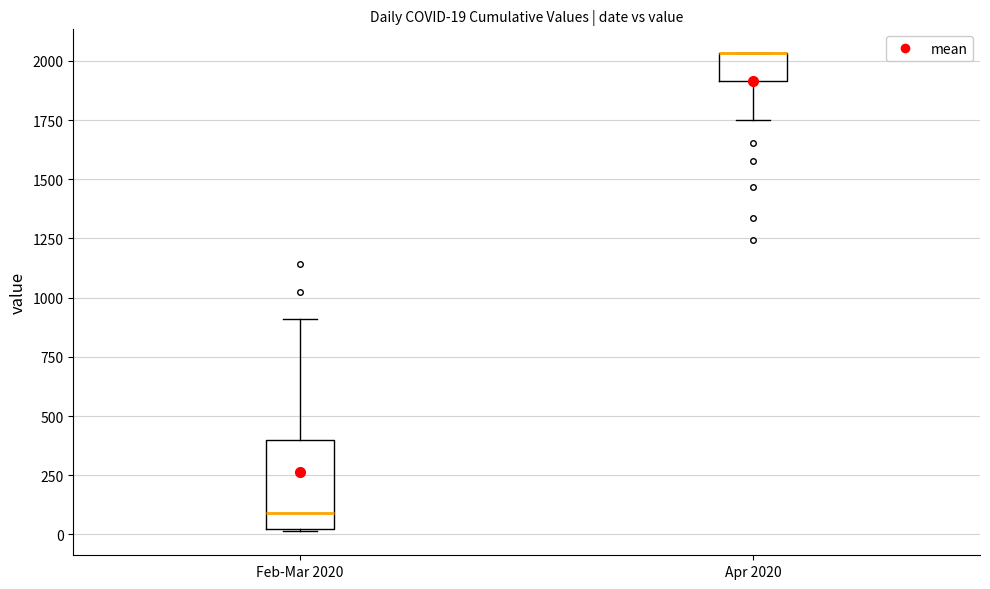

Comparing the boxes themselves (not the whiskers), which one is the tallest?

Feb-Mar 2020